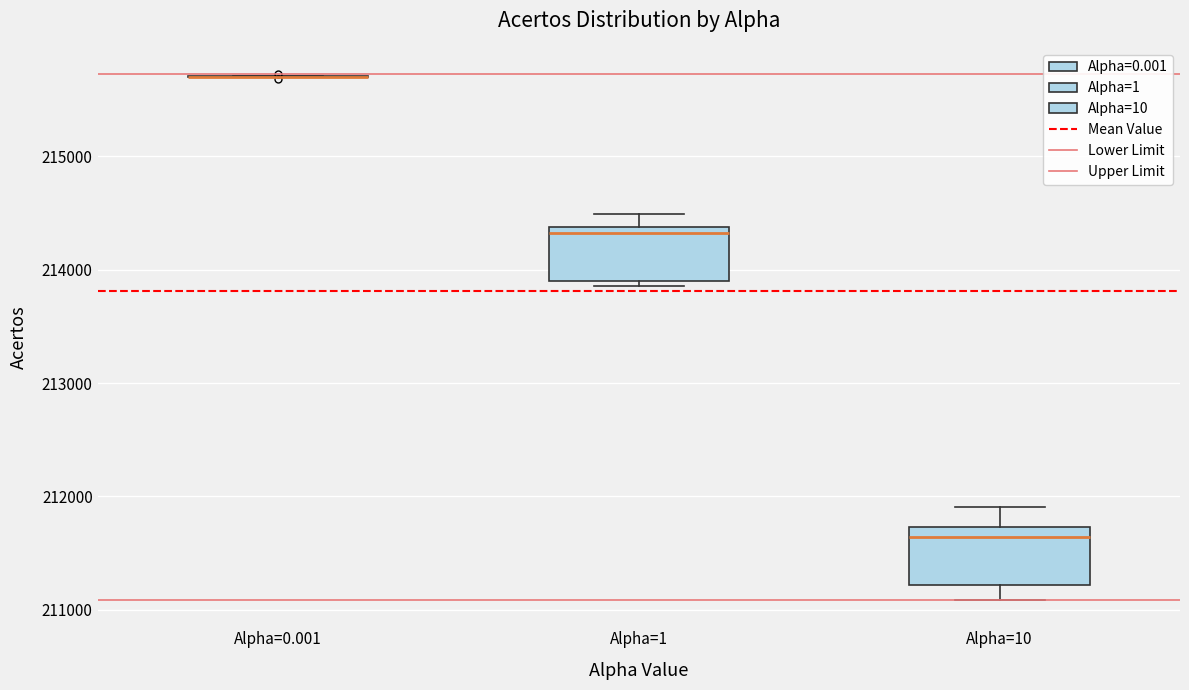

Reading left to right, transcribe this box plot: for each box, give where its median line is, the range the box spans, and where its two whiskers end, as read against the y-axis. The values are not printed on the chart, so give them approximately, as read against the axis.

Alpha=0.001: box collapsed to a line at 215700, whiskers 215700 to 215700
Alpha=1: median 214300, box 213900 to 214400, whiskers 213900 (just below the box's lower edge) to 214500
Alpha=10: median 211600, box 211200 to 211700, whiskers 211100 to 211900